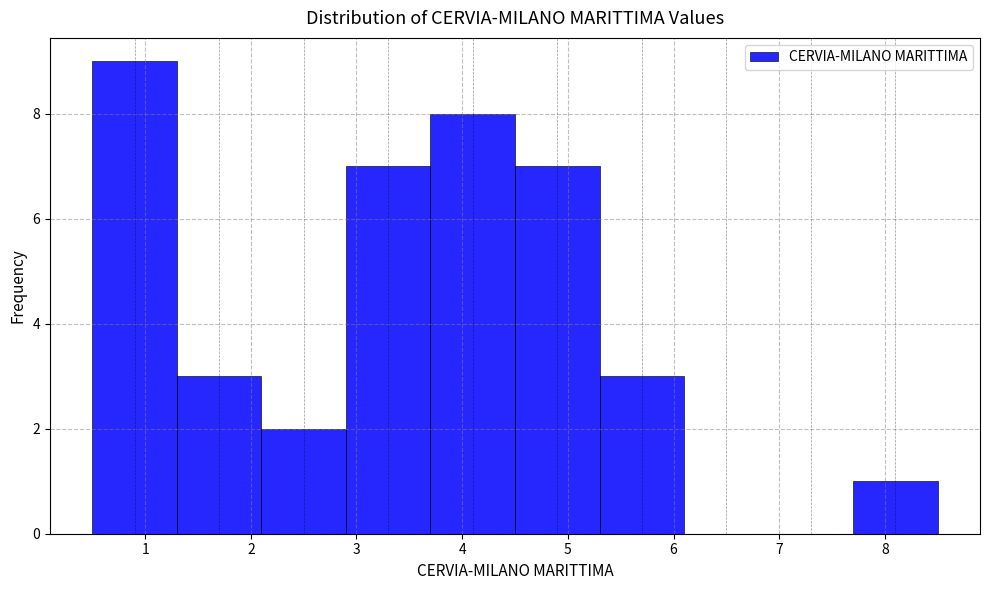

Reading left to right, transcribe this chart: for each bar, give the range it covers on the x-axis and its height. The values are not printed on the chart, so give them approximately, as read against the axis.

0.5 to 1.3: 9
1.3 to 2.1: 3
2.1 to 2.9: 2
2.9 to 3.7: 7
3.7 to 4.5: 8
4.5 to 5.3: 7
5.3 to 6.1: 3
6.1 to 6.9: 0
6.9 to 7.7: 0
7.7 to 8.5: 1